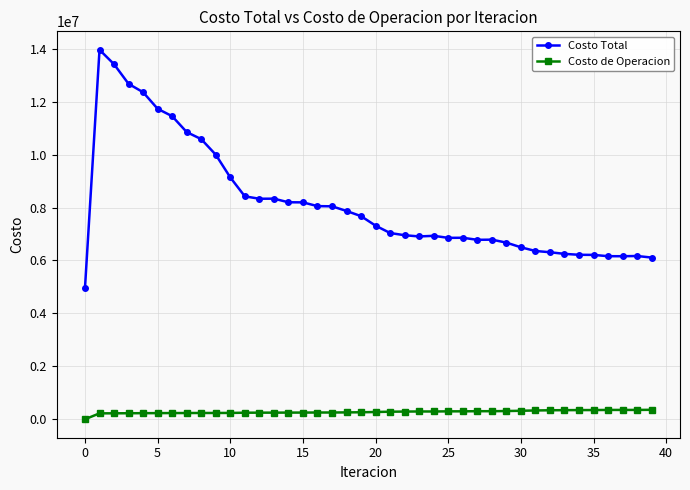

At how many categories does at least one series exceed 1064930?

40